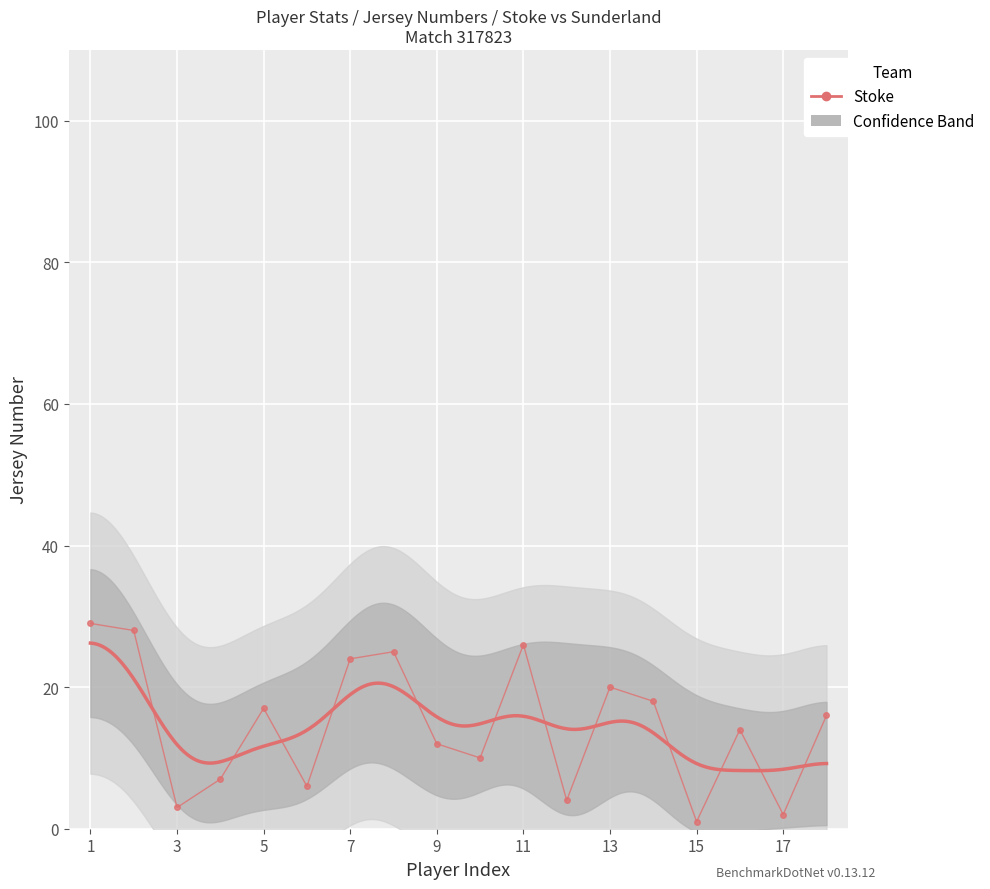

Rank the categories by value from lowest to highest.

15, 17, 3, 12, 6, 4, 10, 9, 16, 18, 5, 14, 13, 7, 8, 11, 2, 1